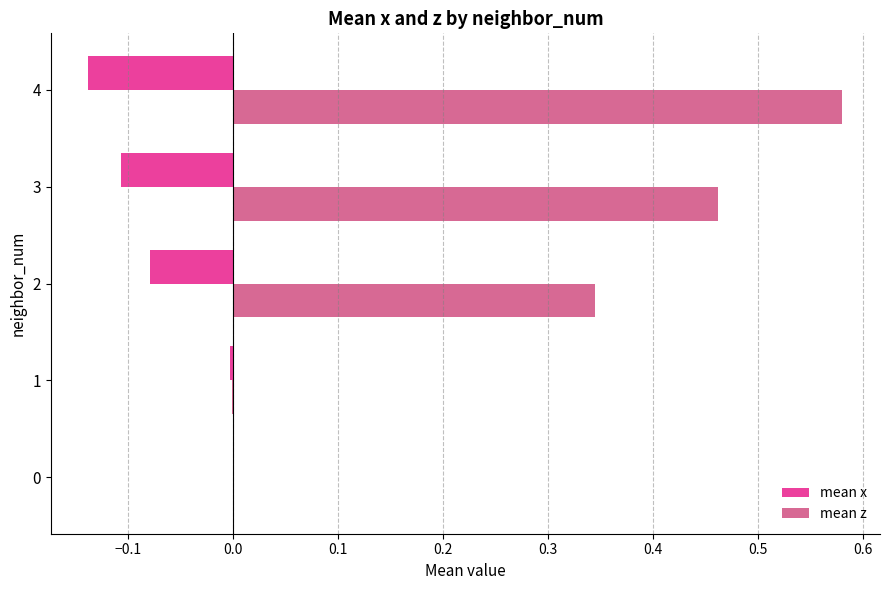

At which category is the sum across all series the highest?

4